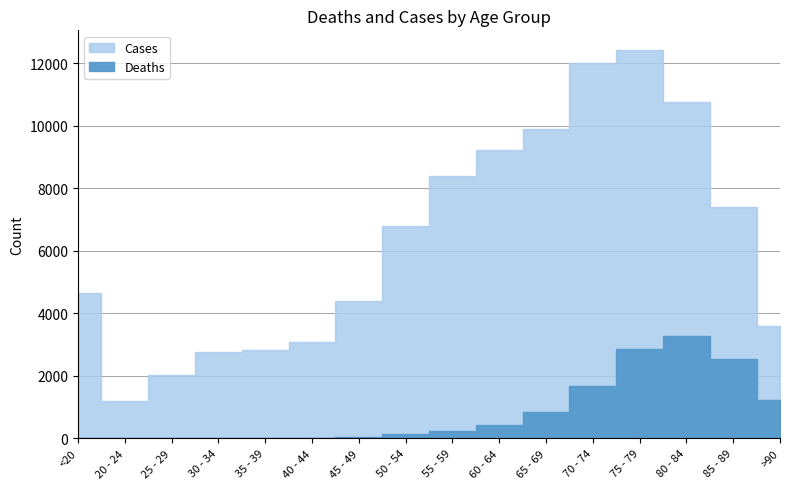

Does the chart display data point markers on the line(s)?

No